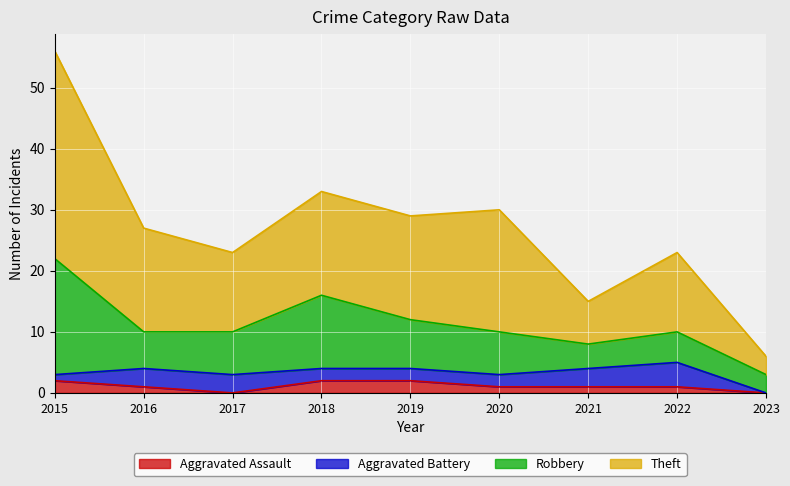

The value of Aggravated Assault at 2018 is 1. True or false?

False